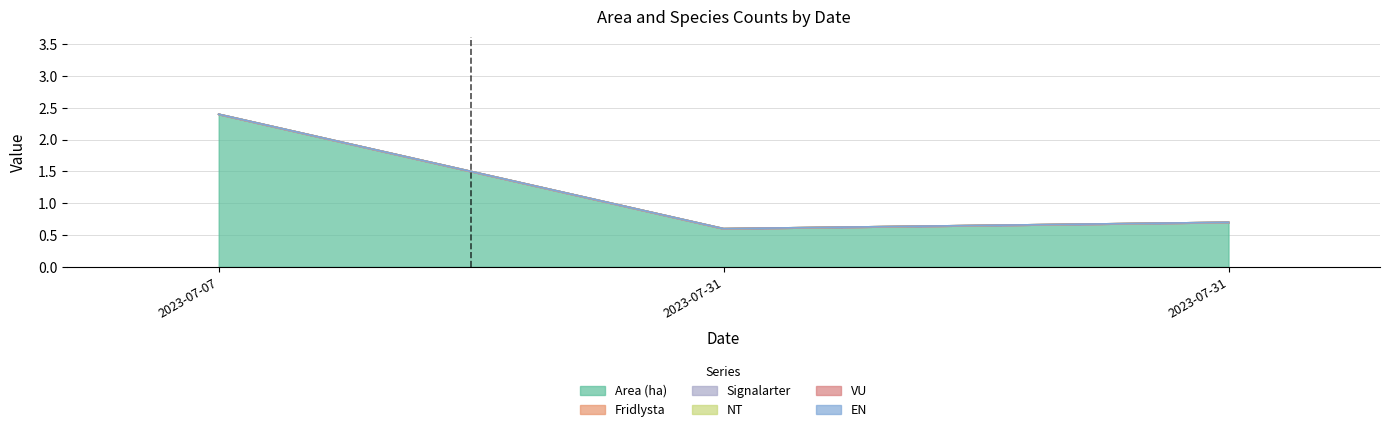

List the series in order of their peak value, highest first.

Area (ha), Fridlysta, Signalarter, NT, VU, EN